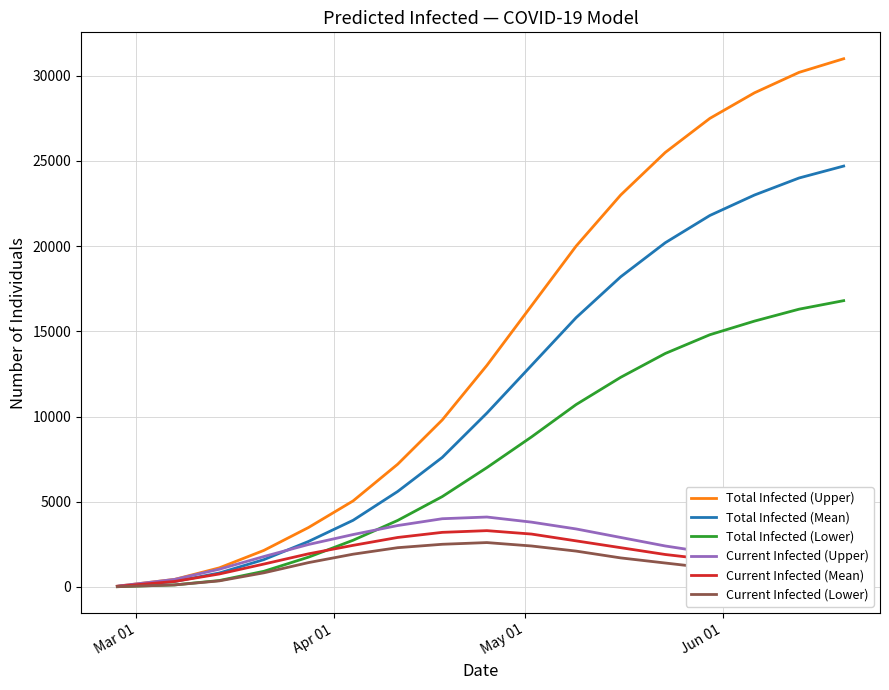

How many categories are shown in the chart?

17